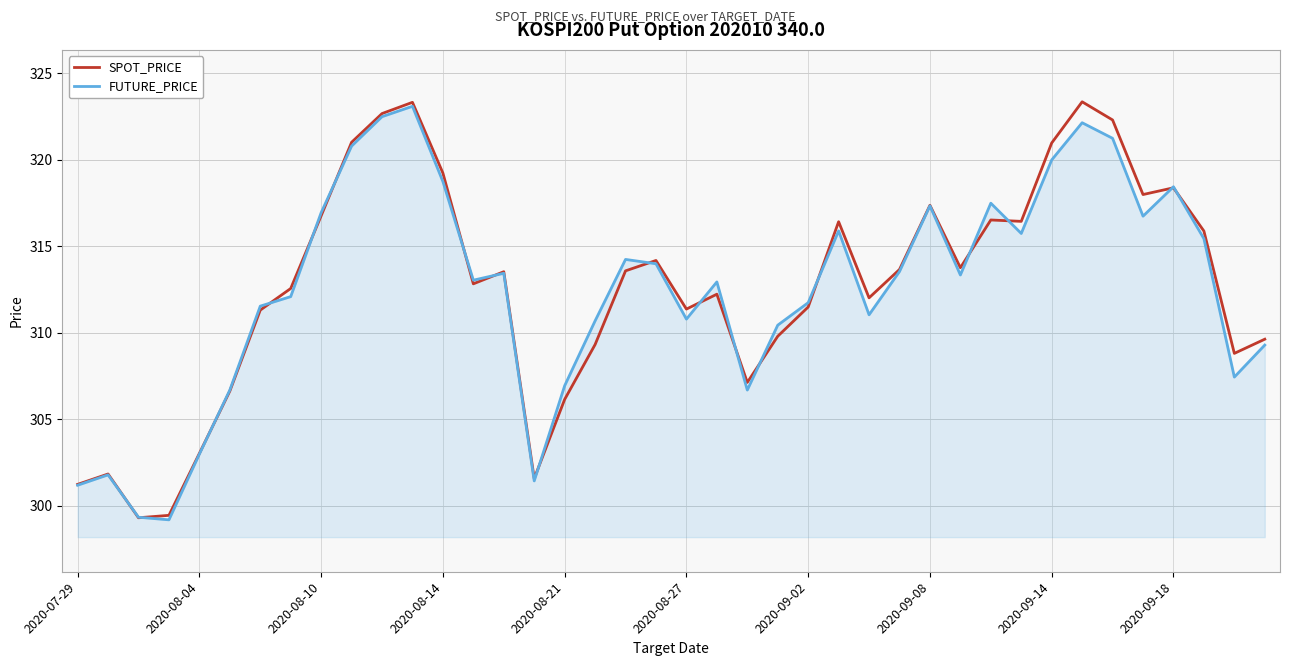

Count the number of data series in this chart.

2